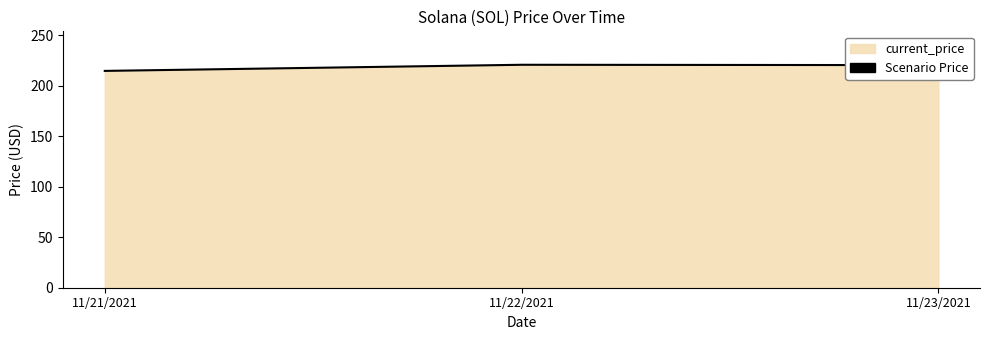

What is the change in value from 11/21/2021 to 11/22/2021?

+6.1